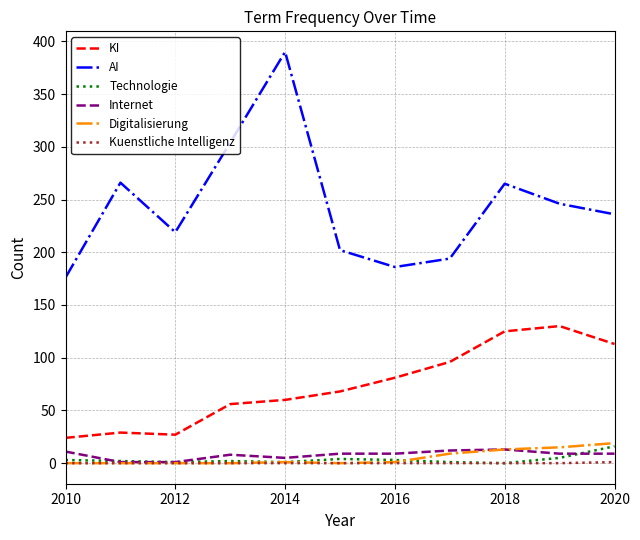

What is the greatest value displayed?

390